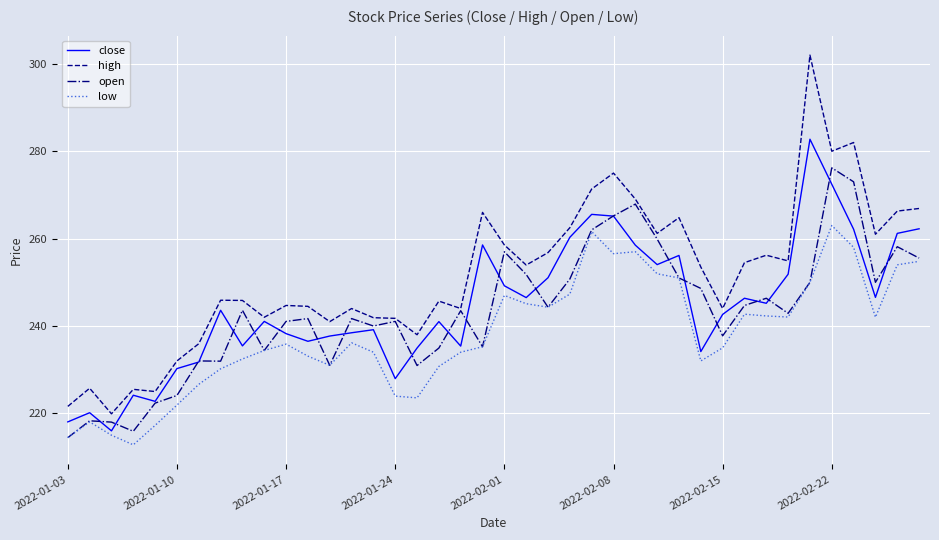

What is the minimum value shown in the chart?

212.8